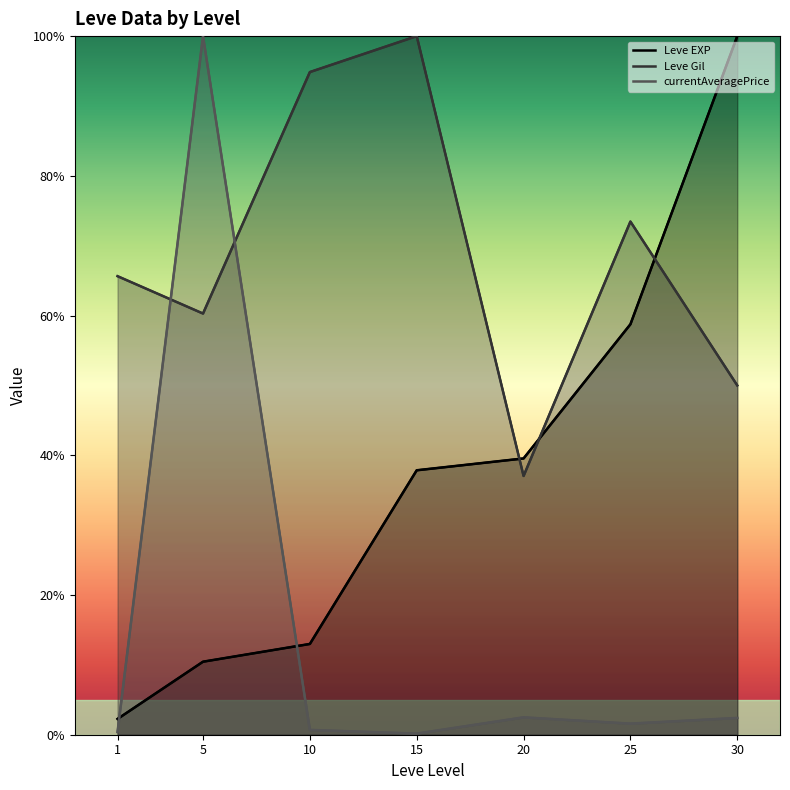

What is the total value across all series at 20?

79.1